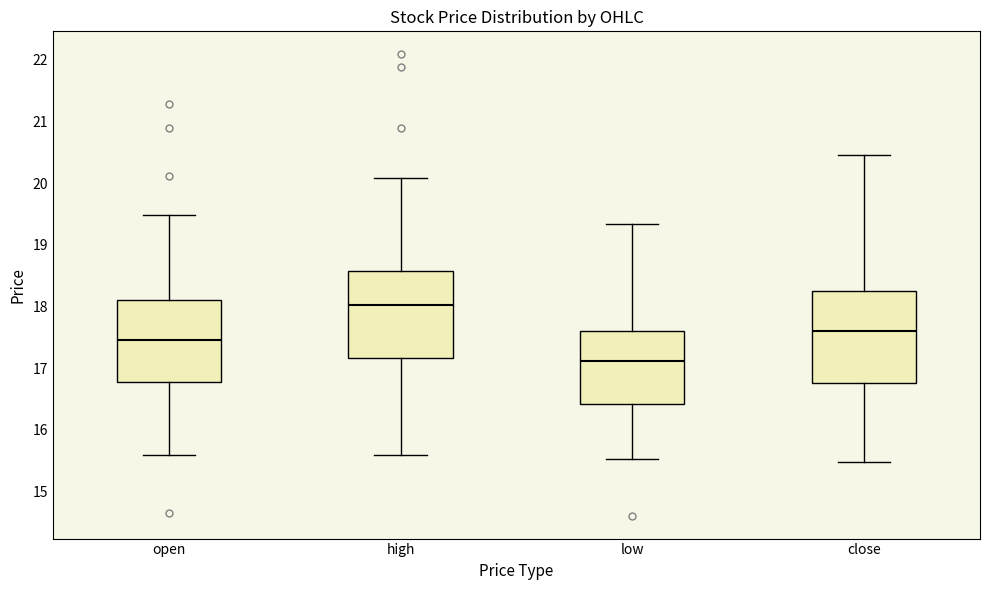

Reading left to right, transcribe this box plot: for each box, give where its median line is, the range the box spans, and where its two whiskers end, as read against the y-axis. The values are not printed on the chart, so give them approximately, as read against the axis.

open: median 17.5, box 16.8 to 18.1, whiskers 15.6 to 19.5
high: median 18.0, box 17.2 to 18.6, whiskers 15.6 to 20.1
low: median 17.1, box 16.4 to 17.6, whiskers 15.5 to 19.3
close: median 17.6, box 16.8 to 18.3, whiskers 15.5 to 20.5